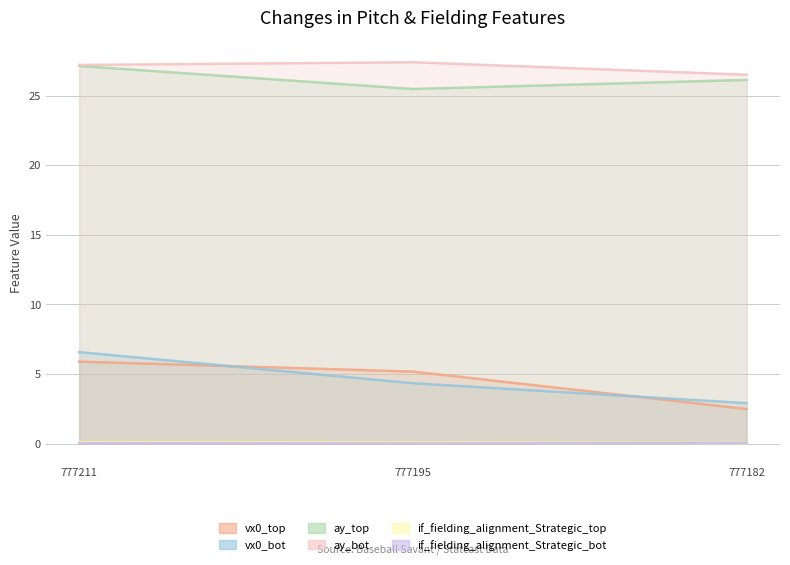

What is the difference between the highest and lowest values at 777182?

26.5